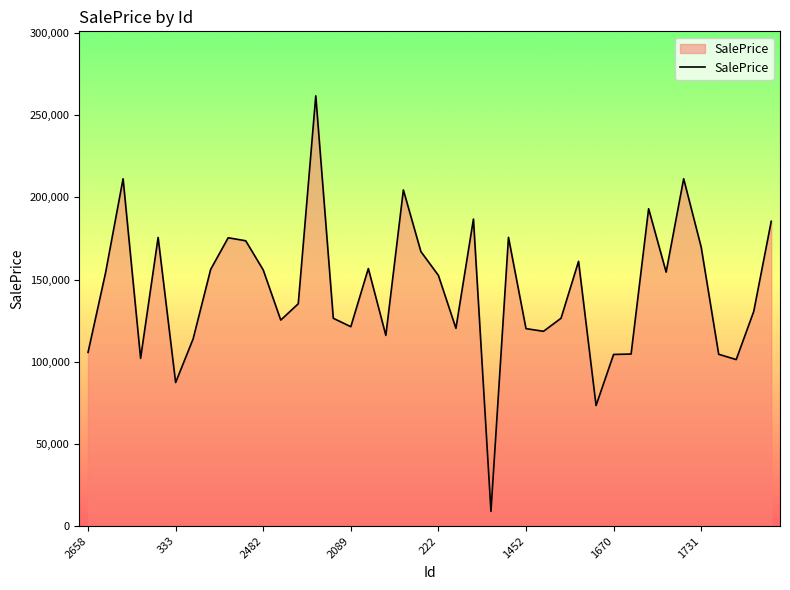

What is the maximum value shown in the chart?

261745.5